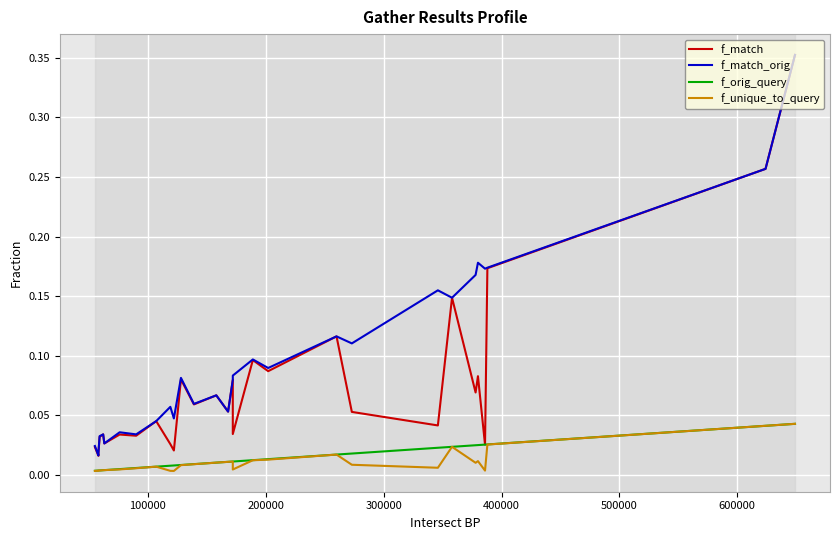

True or false: f_match and f_unique_to_query cross at least once.

False